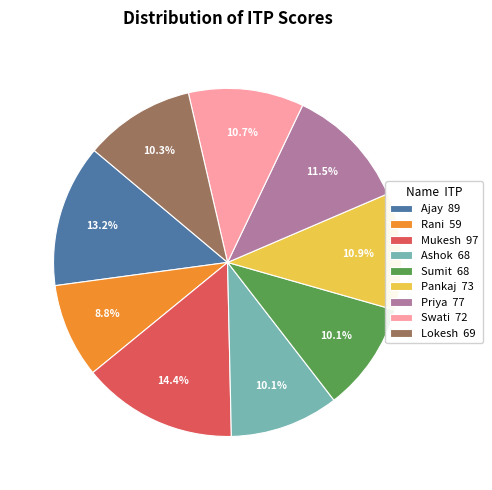

Is it true that Swati is 11% of the pie?

True